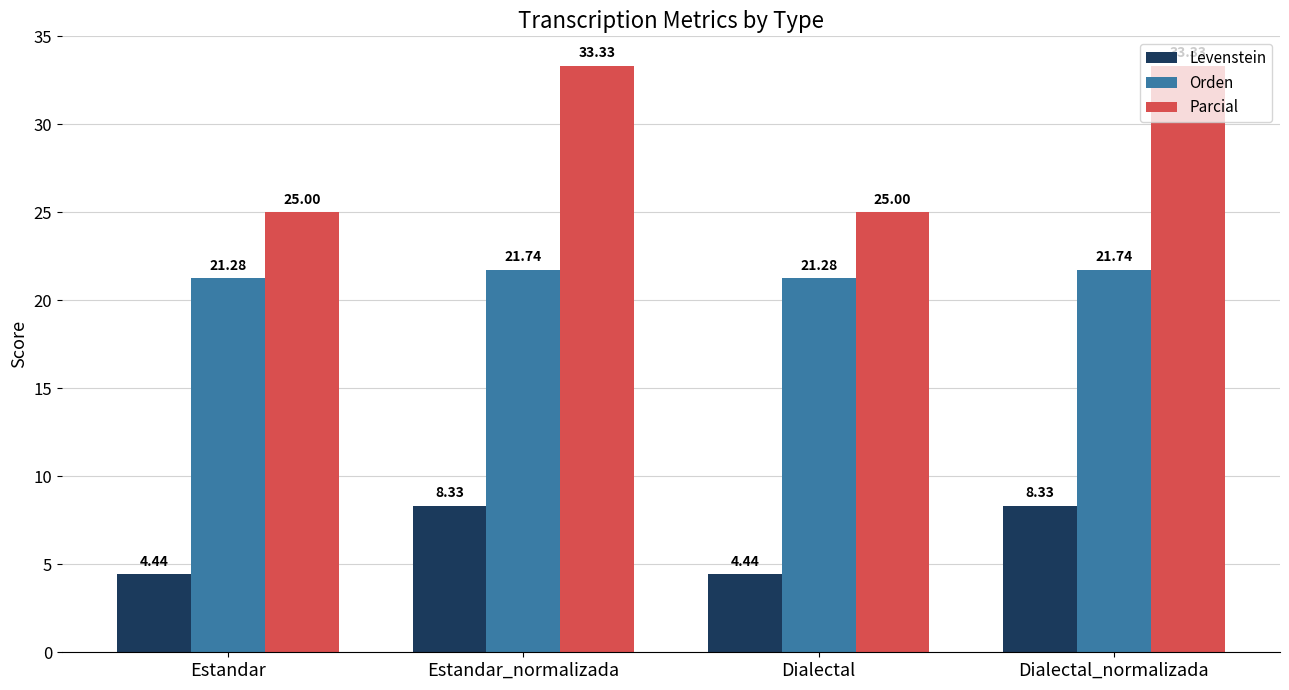

At how many categories does at least one series exceed 28?

2